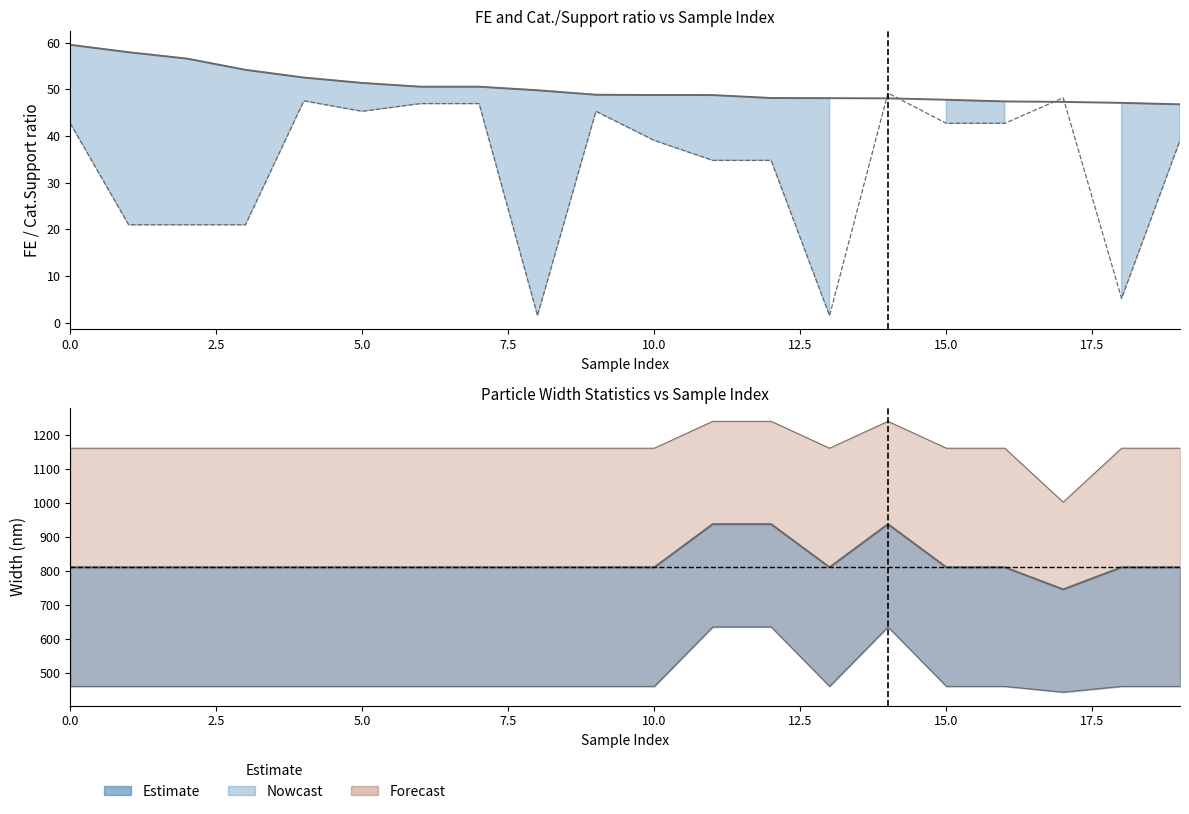

True or false: FE and width aver (nm) cross at least once.

False